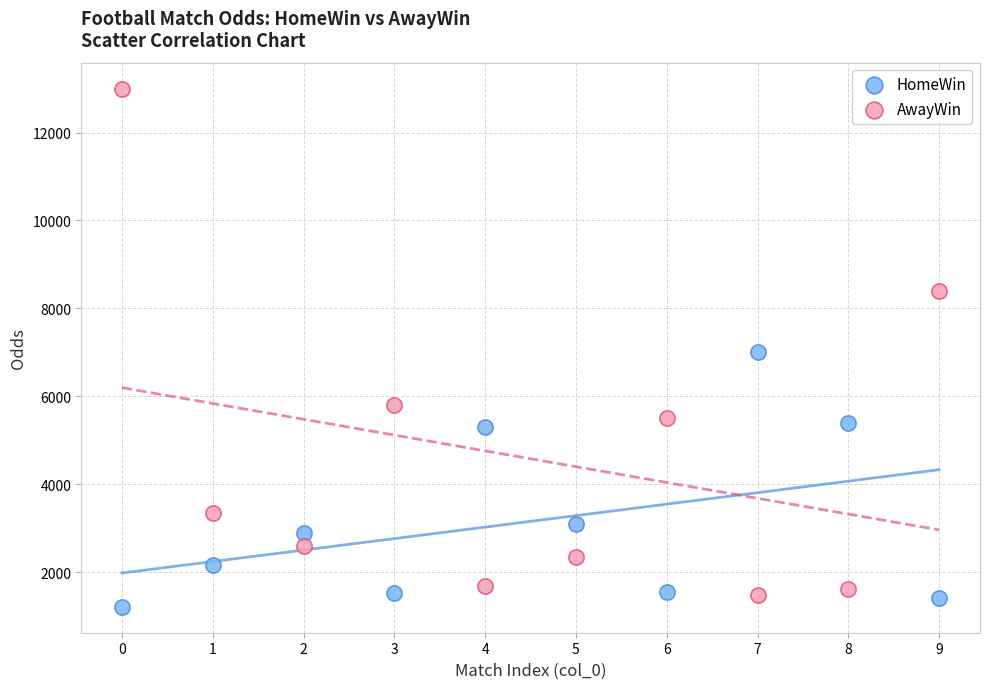

Which series contains the lowest Y value?

HomeWin